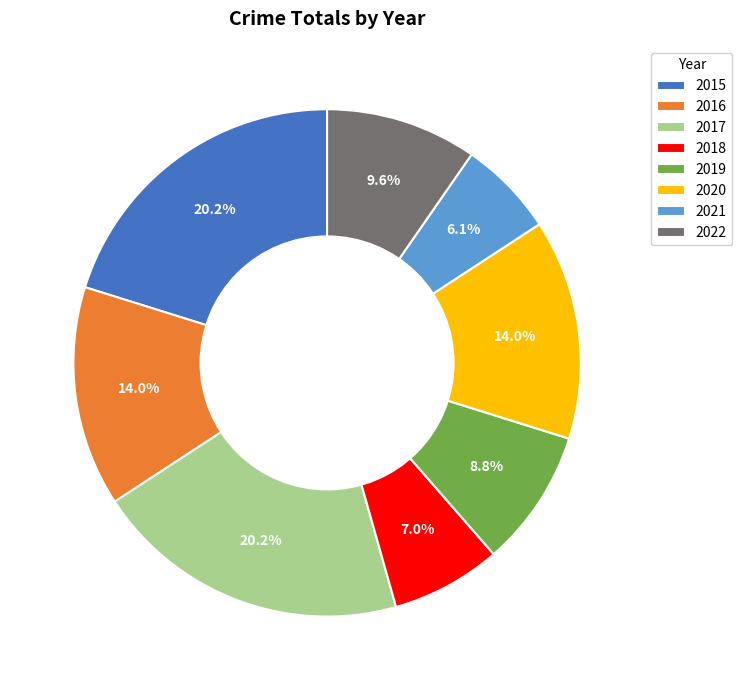

What percentage is the 2018 slice, to the nearest percent?

7%